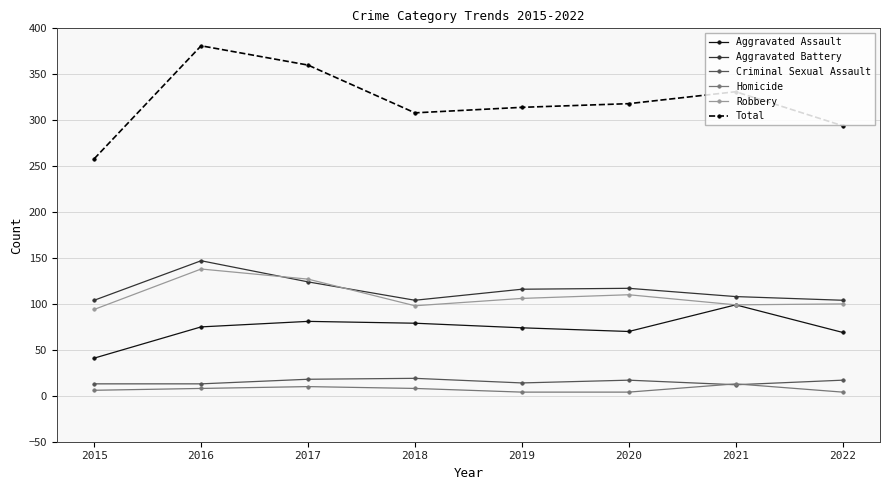

What is the sum of all Criminal Sexual Assault values?

123